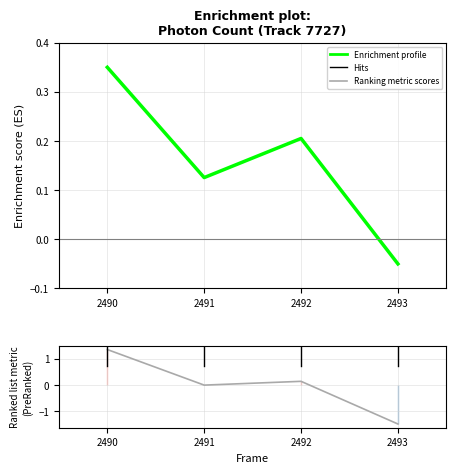

At which category does the chart reach its peak across all series?

2490